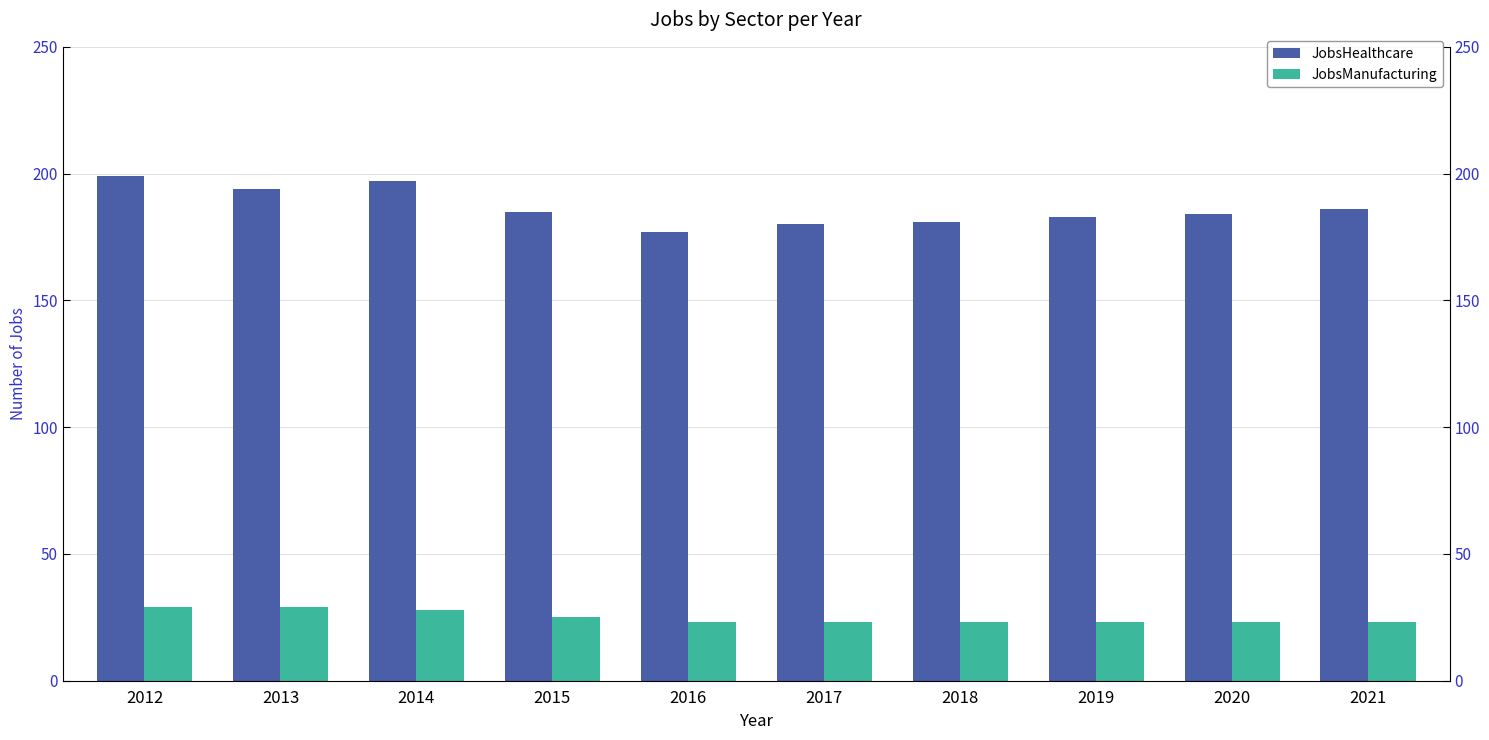

What is the sum of the JobsManufacturing values at 2019 and 2018?

46